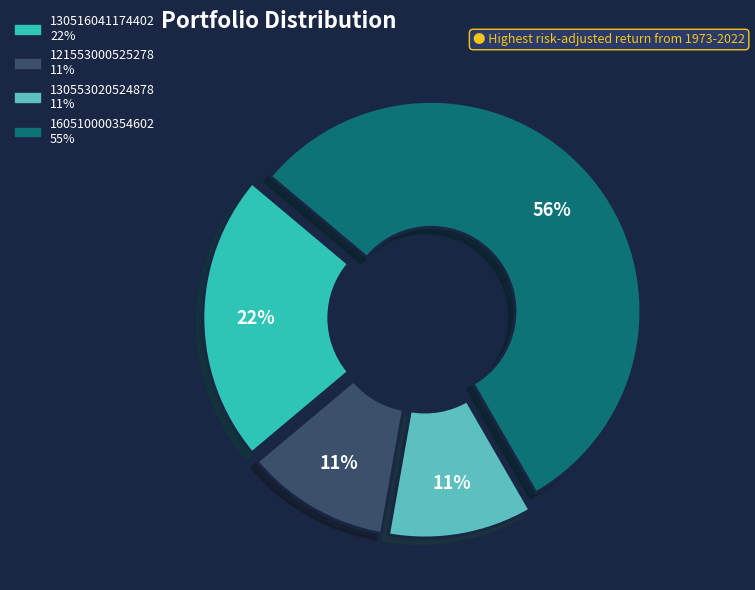

Is there any slice that represents more than half of the pie?

Yes